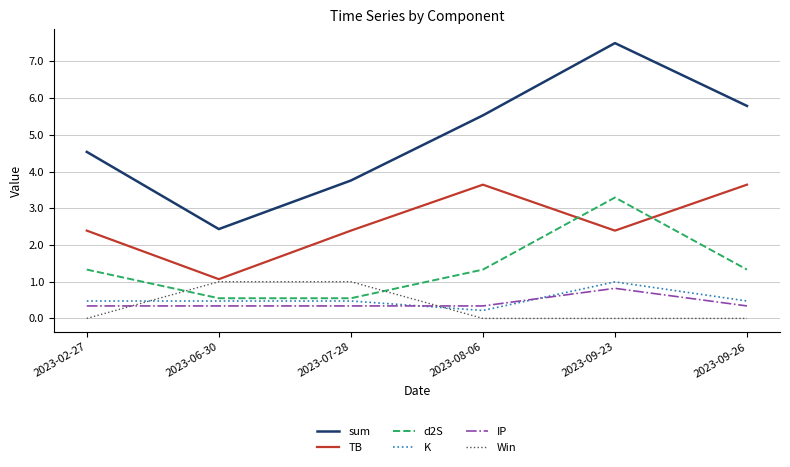

Where is the first local maximum for d2S?

2023-09-23